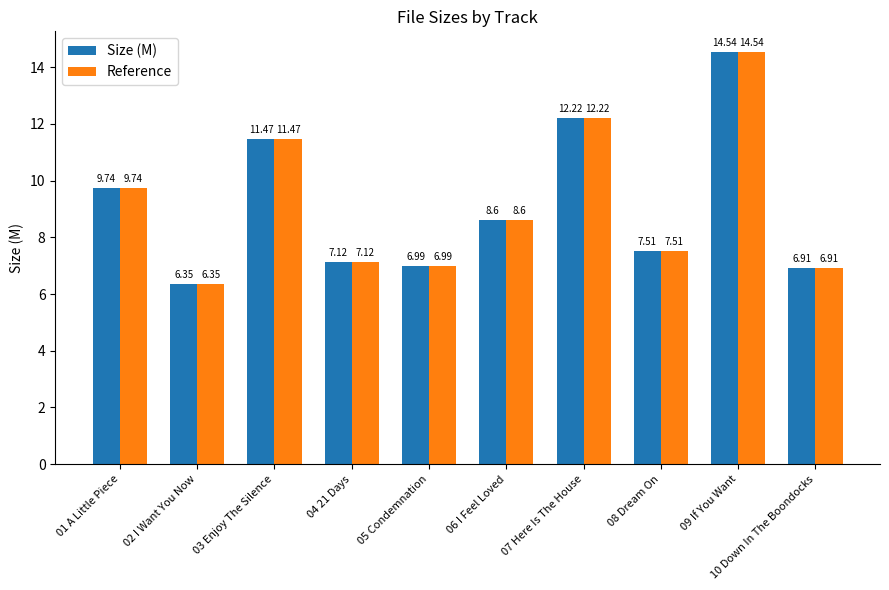

At how many categories does at least one series exceed 6?

10